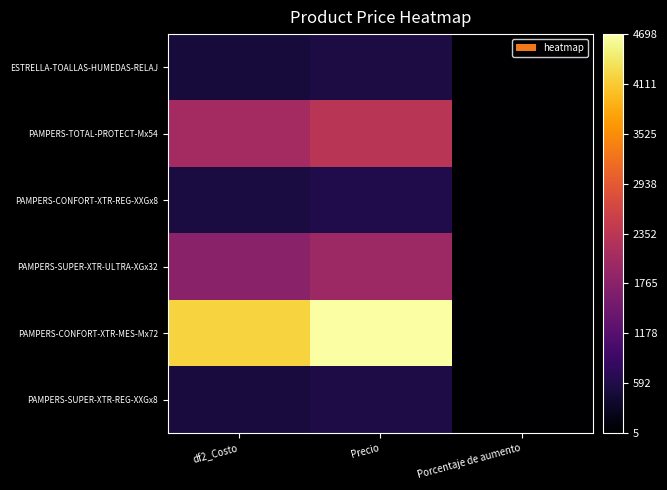

Reading right to left, transcribe all the data shown in this chart.

ESTRELLA-TOALLAS-HUMEDAS-RELAJ: Porcentaje de aumento=11	Precio=545	df2_Costo=487
PAMPERS-TOTAL-PROTECT-Mx54: Porcentaje de aumento=8	Precio=2318	df2_Costo=2070
PAMPERS-CONFORT-XTR-REG-XXGx8: Porcentaje de aumento=5	Precio=600	df2_Costo=536
PAMPERS-SUPER-XTR-ULTRA-XGx32: Porcentaje de aumento=5	Precio=1990	df2_Costo=1777
PAMPERS-CONFORT-XTR-MES-Mx72: Porcentaje de aumento=5	Precio=4698	df2_Costo=4195
PAMPERS-SUPER-XTR-REG-XXGx8: Porcentaje de aumento=5	Precio=561	df2_Costo=501